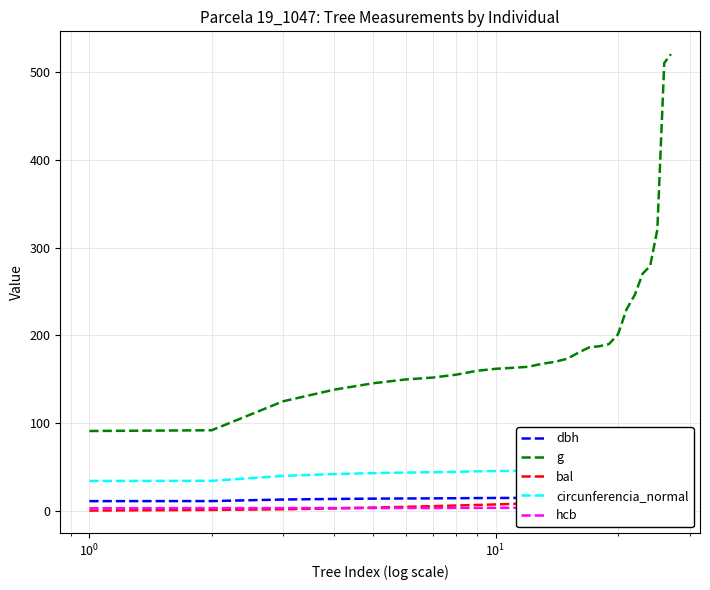

What is the difference between the maximum and second lowest values in the dbh series?

14.9